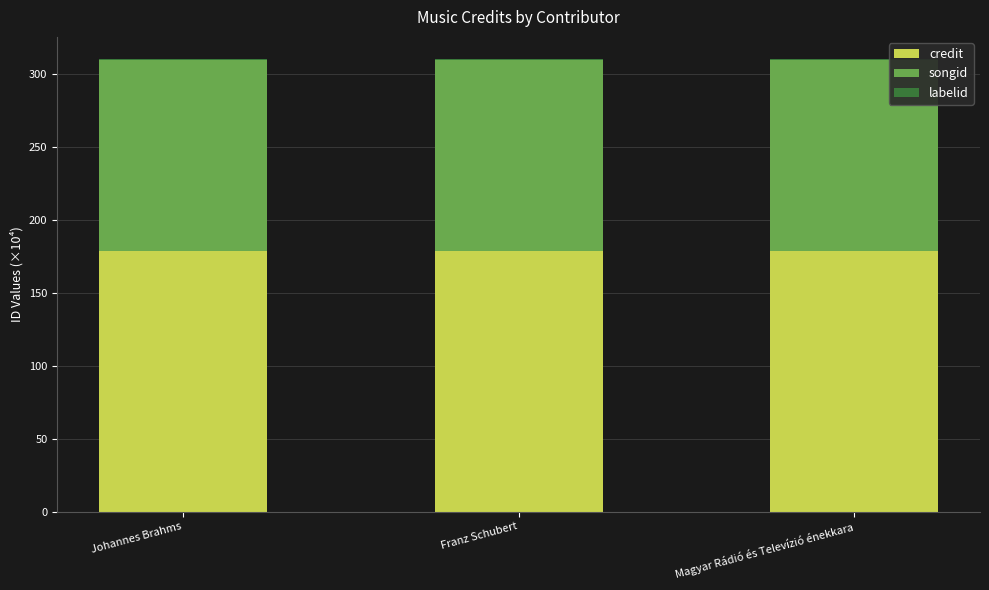

The value of credit at Magyar Rádió és Televízió énekkara is 295.1. True or false?

False